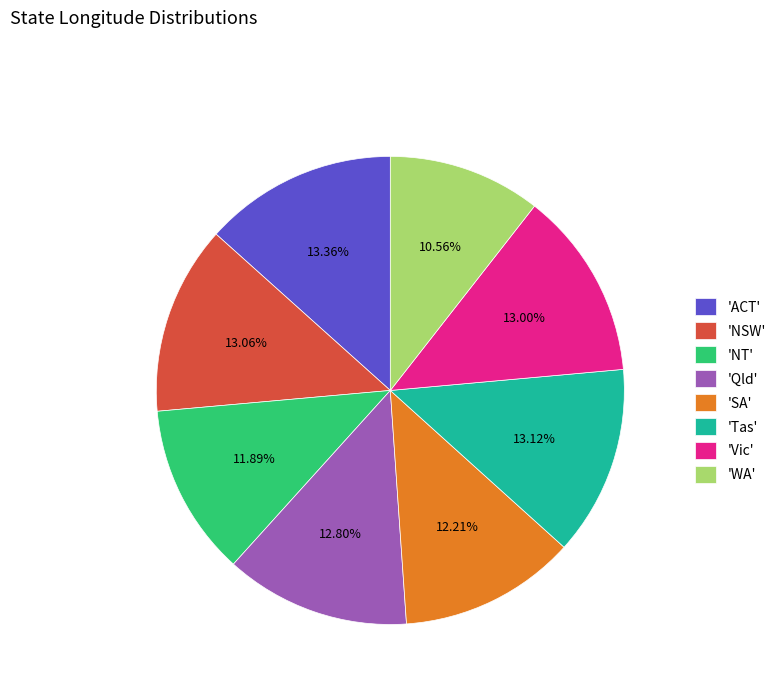

Between 'SA' and 'NSW', which is larger?

'NSW'